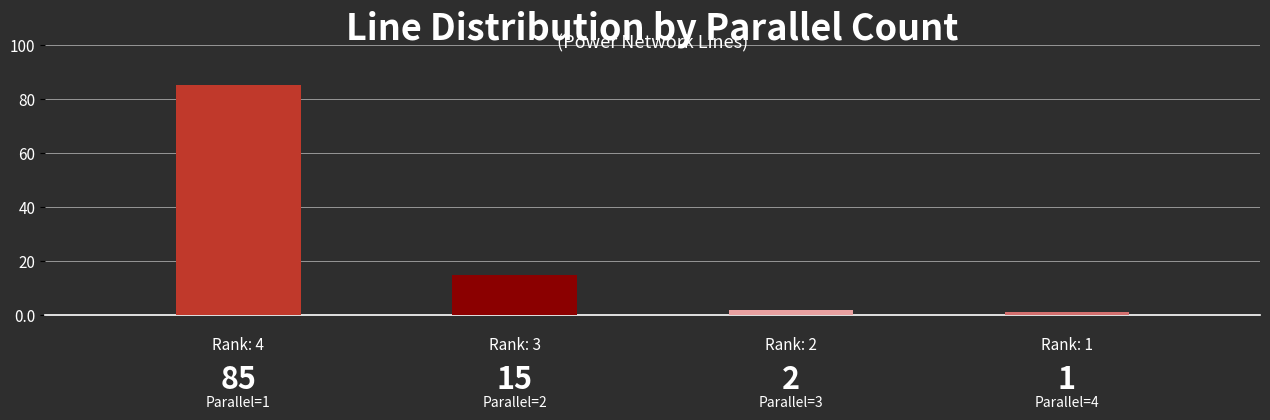

What is the maximum value shown in the chart?

85